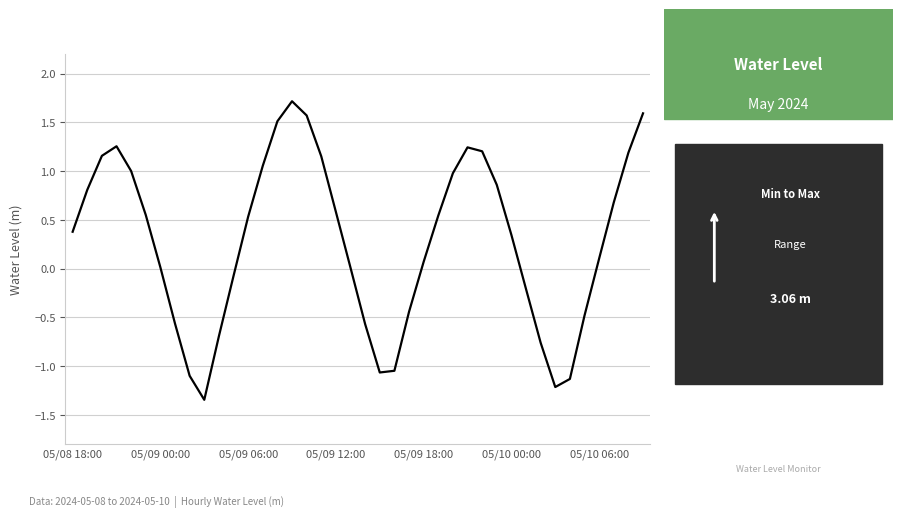

What is the difference between the maximum and minimum values?

3.1